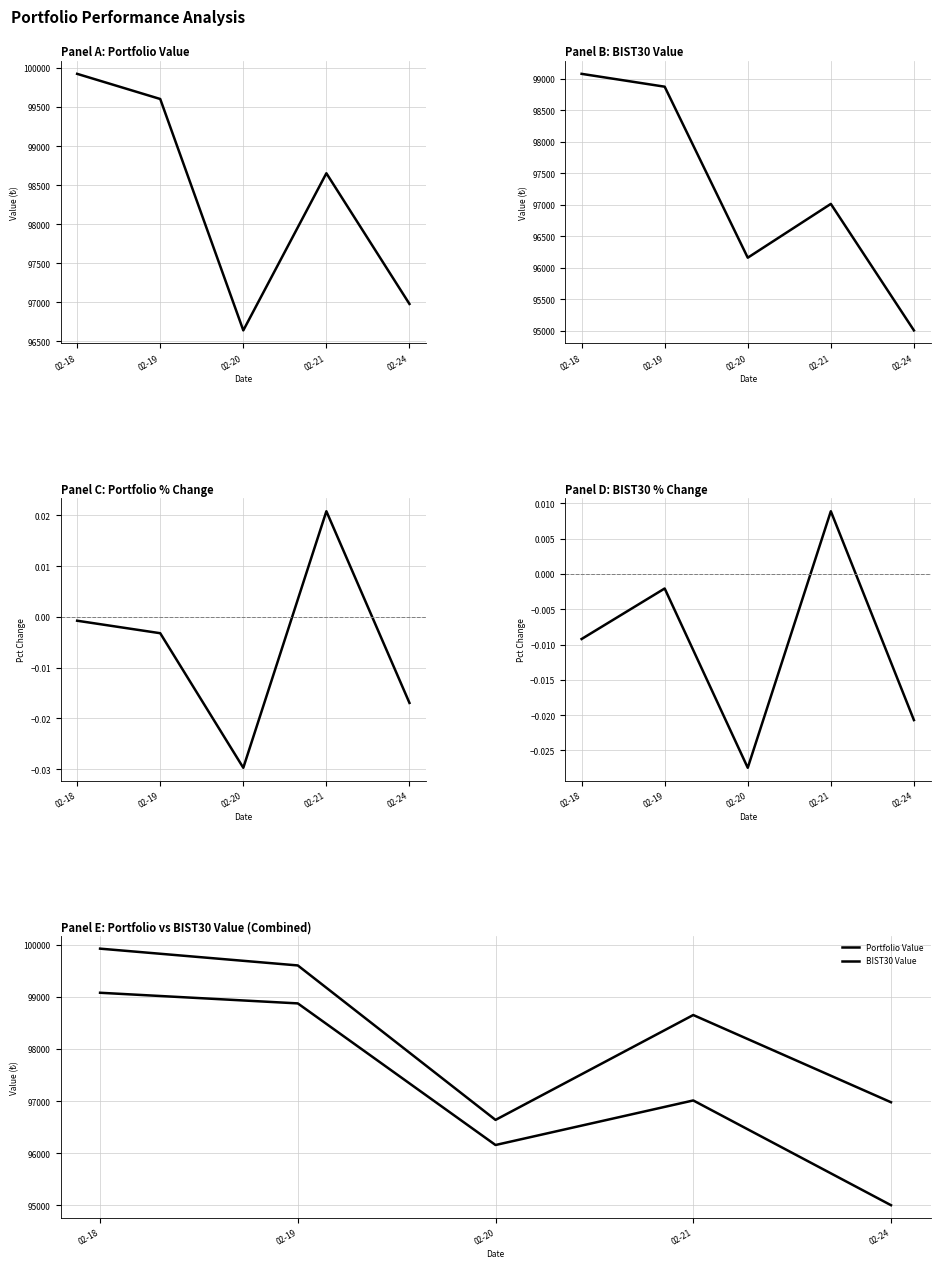

Which category has the lowest value in the BIST30 Value series?

02-24